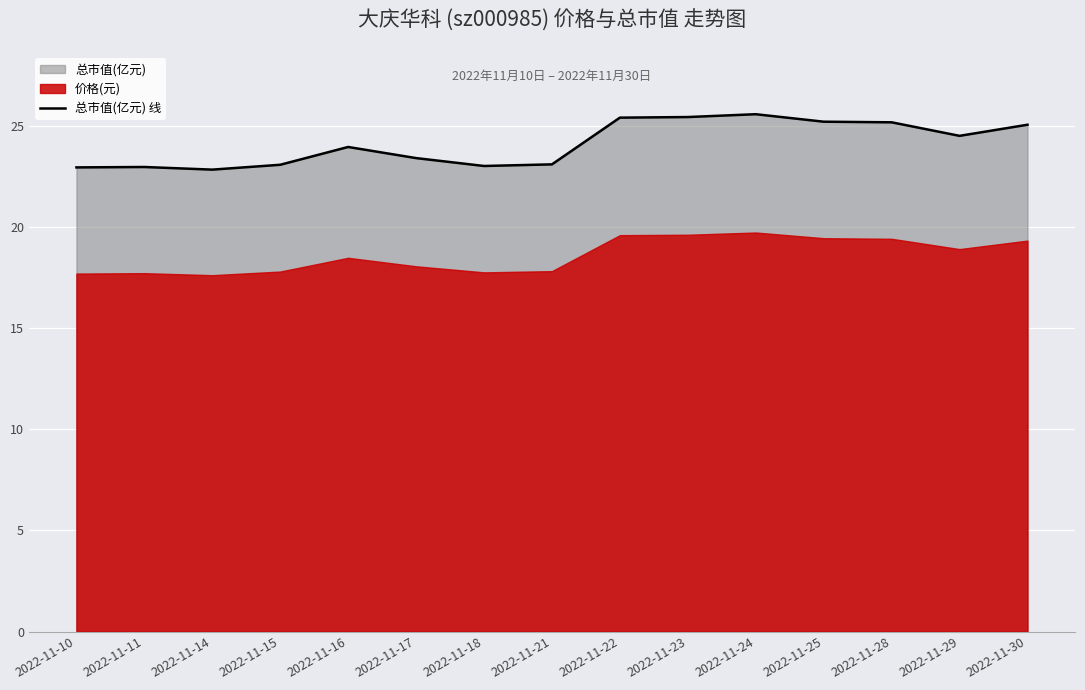

Reading right to left, list all the values displayed in this chart.

25.1	24.5	25.2	25.2	25.6	25.4	25.4	23.1	23.0	23.4	24.0	23.1	22.8	23.0	22.9